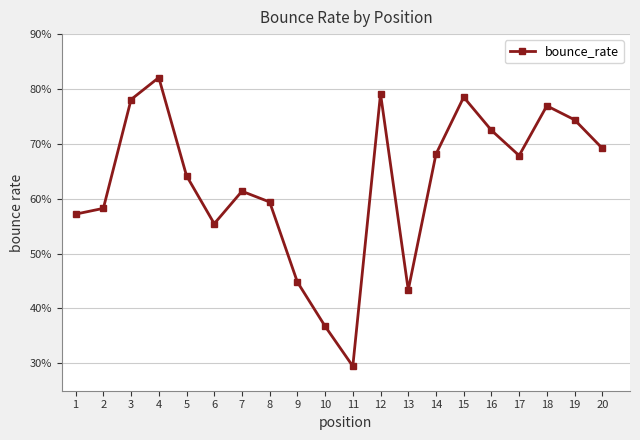

Rank the categories by value from lowest to highest.

11, 10, 13, 9, 6, 1, 2, 8, 7, 5, 17, 14, 20, 16, 19, 18, 3, 15, 12, 4